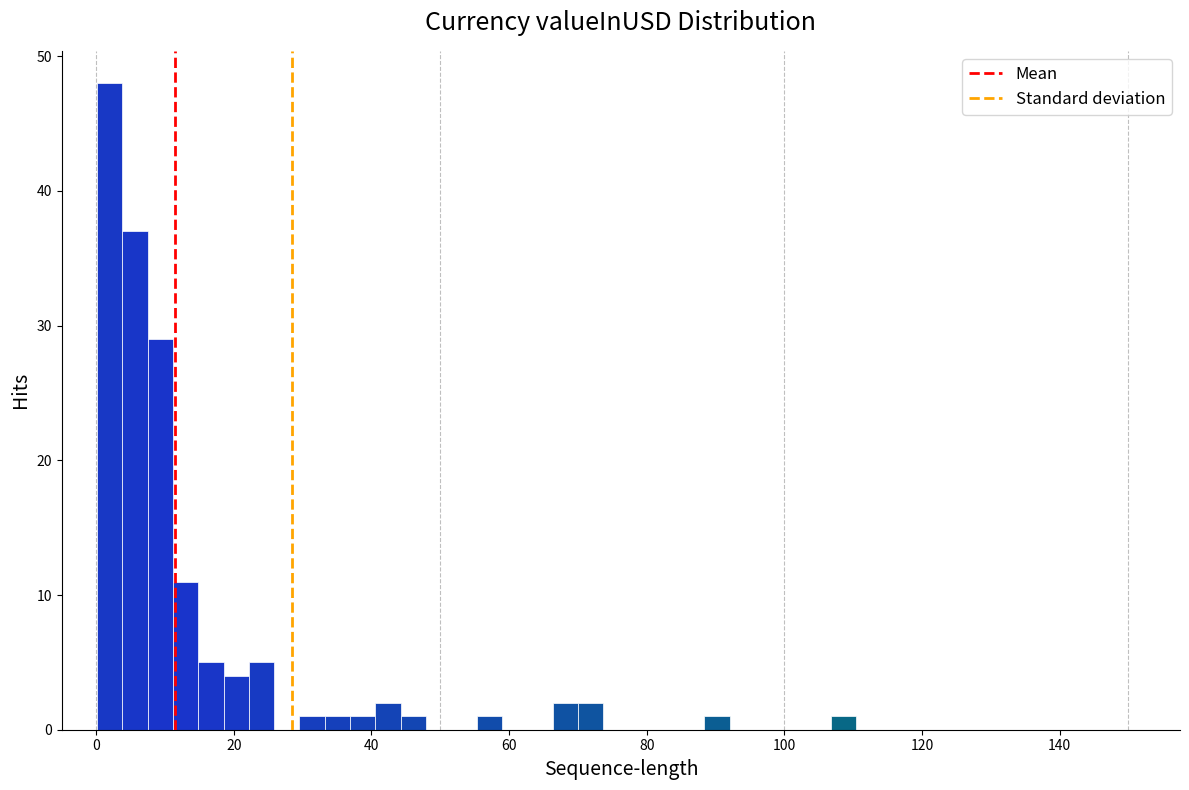

Read against the x-axis, roughly where is the centre of the tallest bar?

2